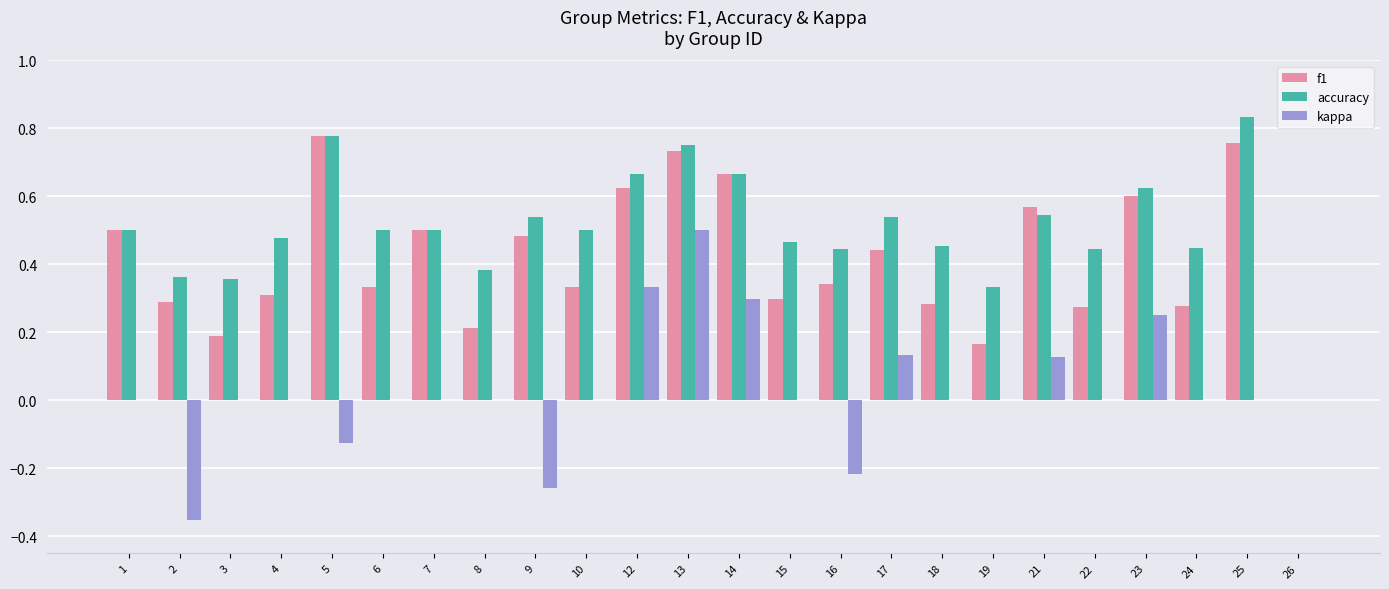

The value of f1 at 22 is 0.4. True or false?

False